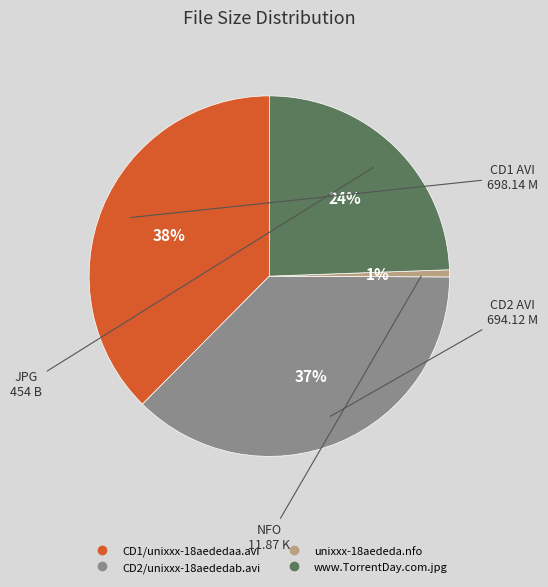

Approximately how many times larger is the value at CD2/unixxx-18aededab.avi compared to CD1/unixxx-18aededaa.avi?

1.0